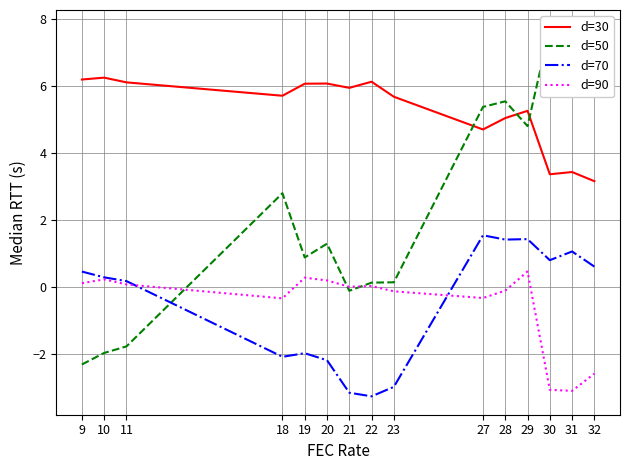

What are all the series names shown in the legend?

d=30, d=50, d=70, d=90